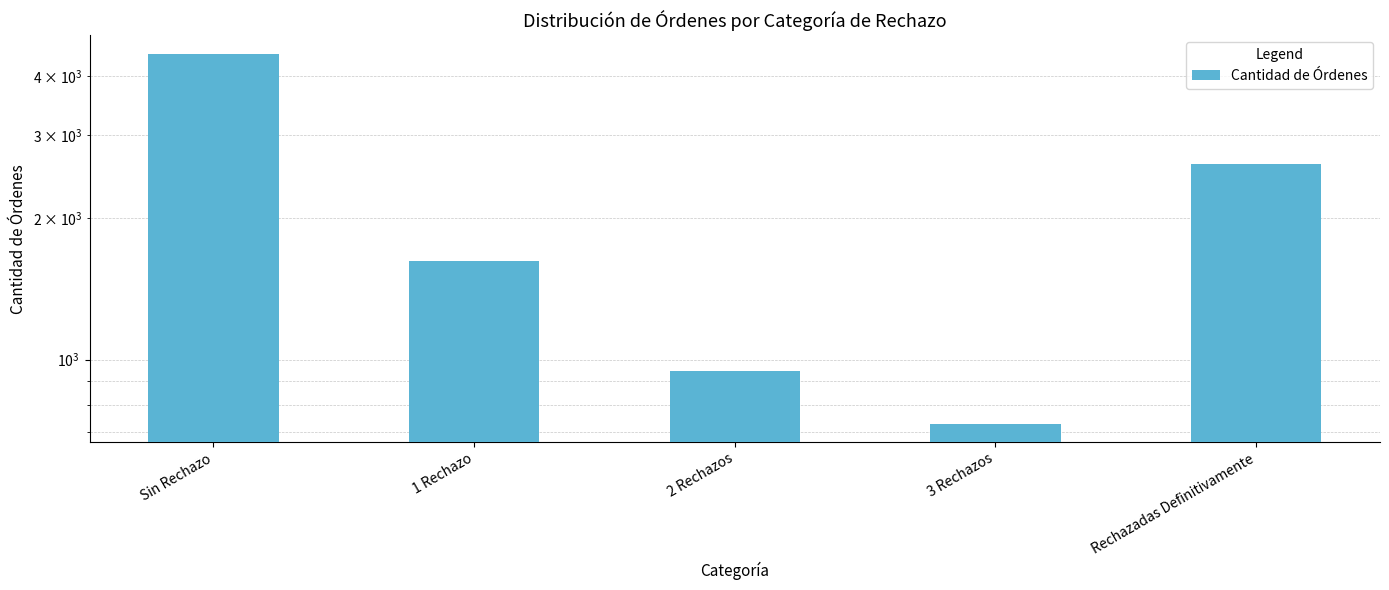

What is the approximate value at 2 Rechazos, to the nearest 100?

900